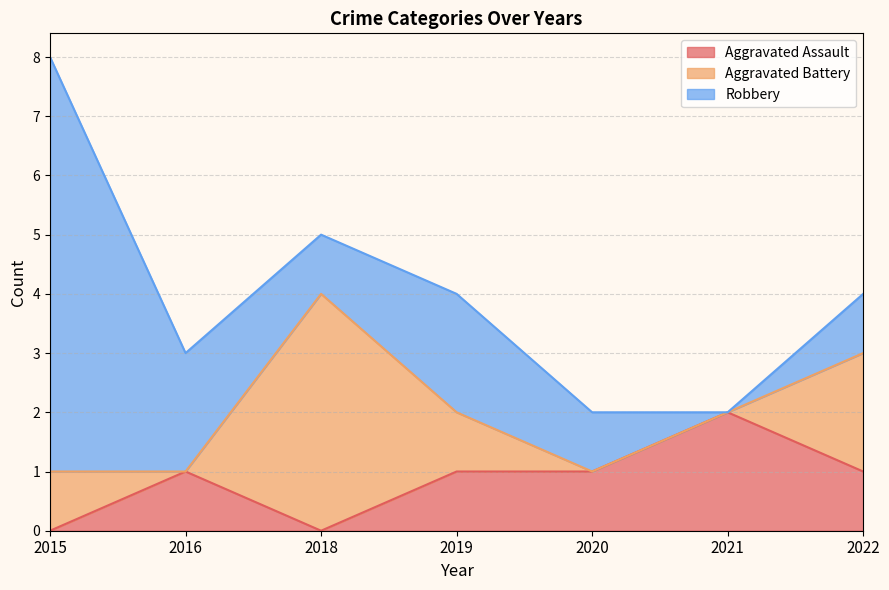

Between 2016 and 2019, which is larger?

2016